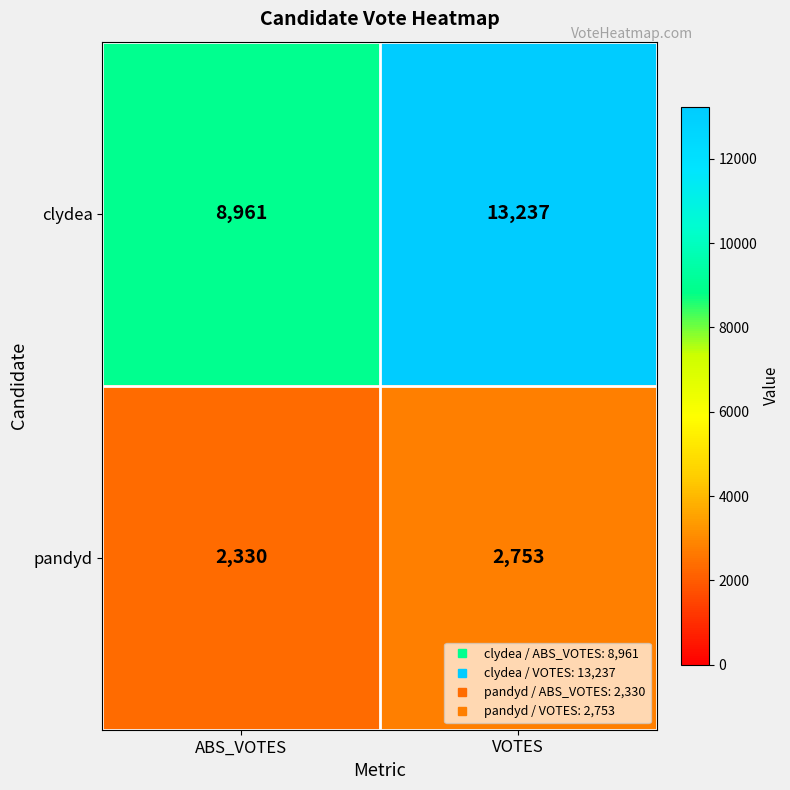

Which series has the largest range (max minus min)?

clydea